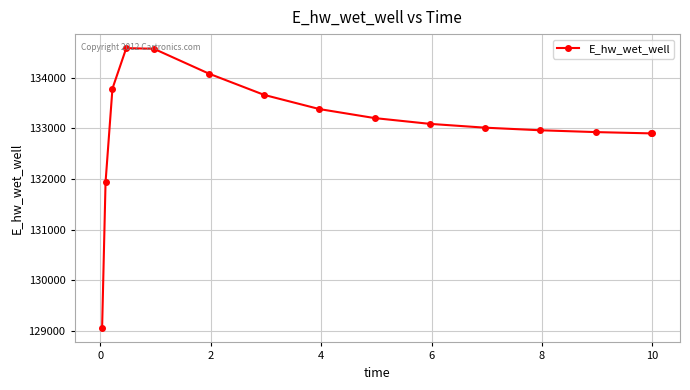

How many categories are shown in the chart?

15